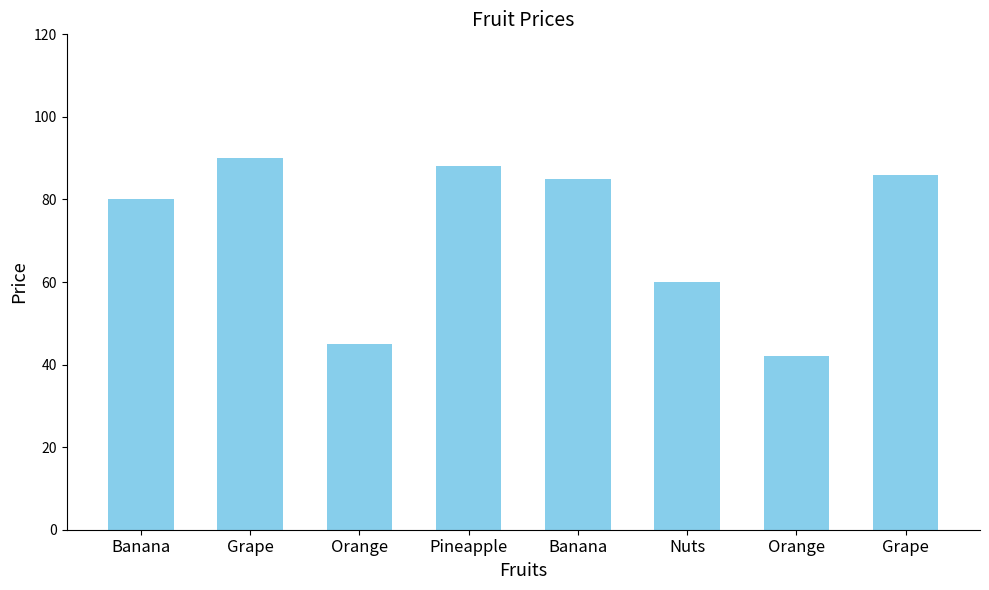

Count the number of data series in this chart.

1